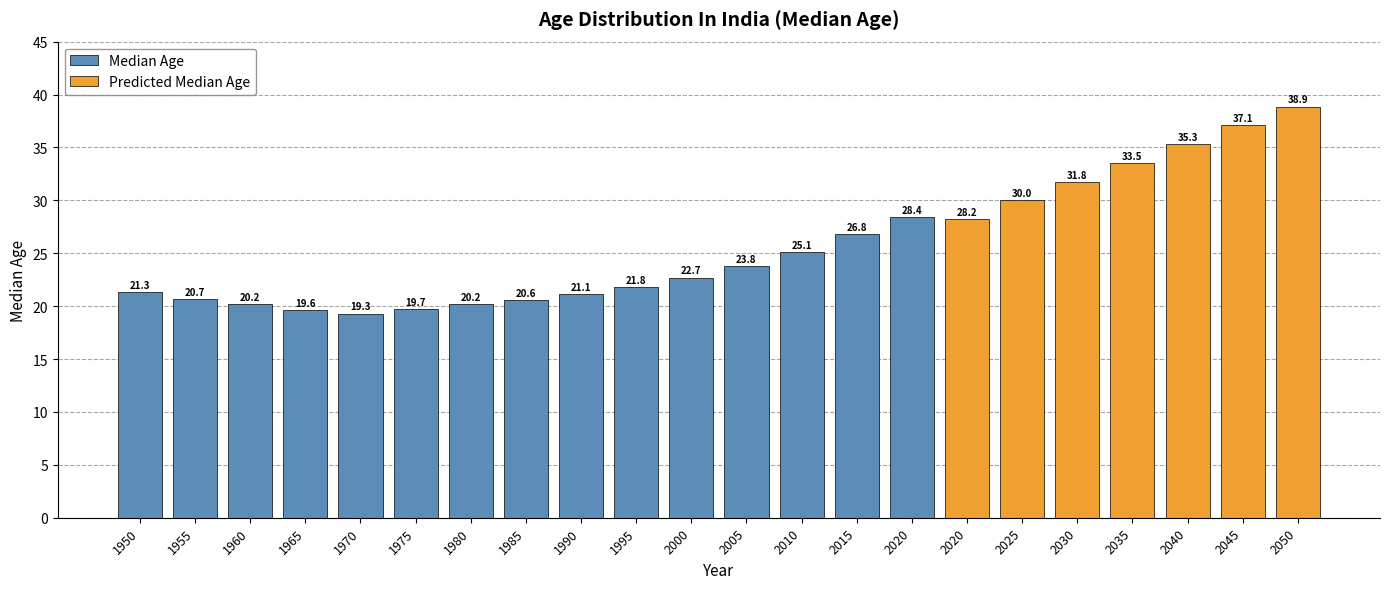

The Median Age series shows 26.8 at 2015. True or false?

True